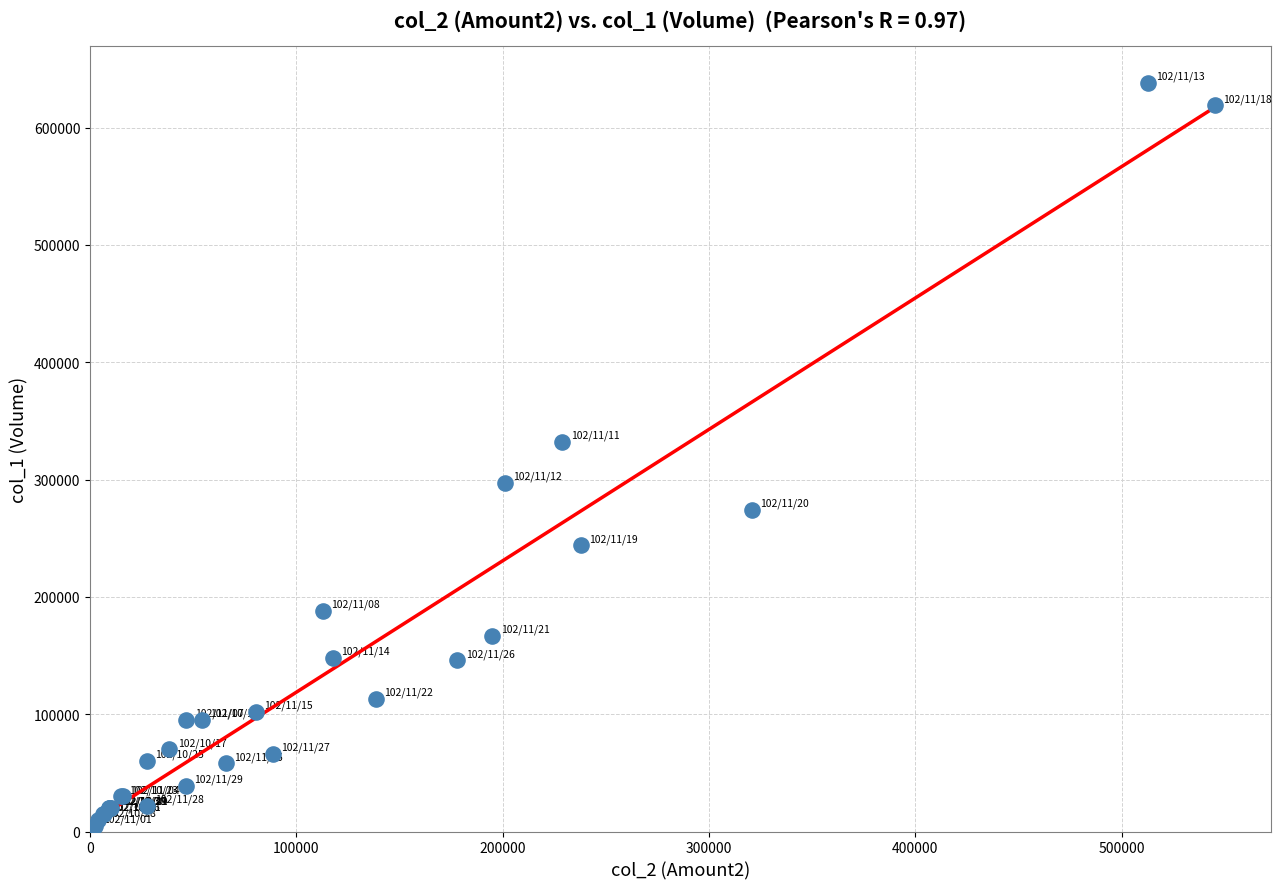

What Y value in the scatter plot is closest to 321500?

332000